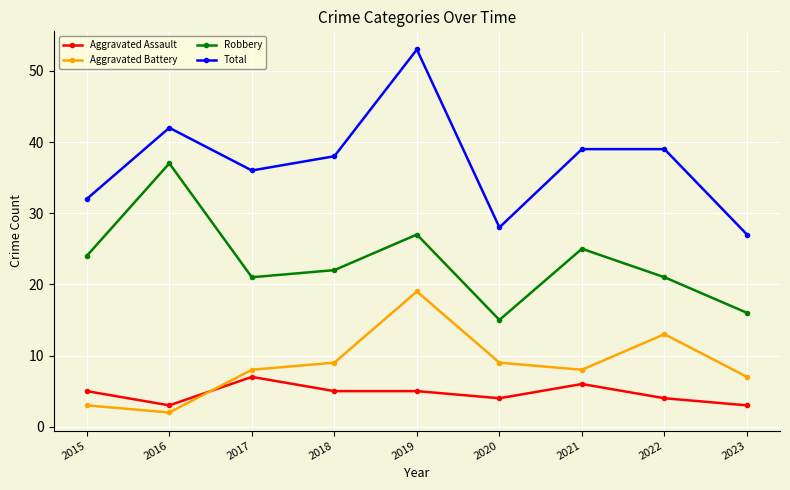

Reading left to right, transcribe all the data shown in this chart.

Aggravated Assault: 2015=5	2016=3	2017=7	2018=5	2019=5	2020=4	2021=6	2022=4	2023=3
Aggravated Battery: 2015=3	2016=2	2017=8	2018=9	2019=19	2020=9	2021=8	2022=13	2023=7
Robbery: 2015=24	2016=37	2017=21	2018=22	2019=27	2020=15	2021=25	2022=21	2023=16
Total: 2015=32	2016=42	2017=36	2018=38	2019=53	2020=28	2021=39	2022=39	2023=27